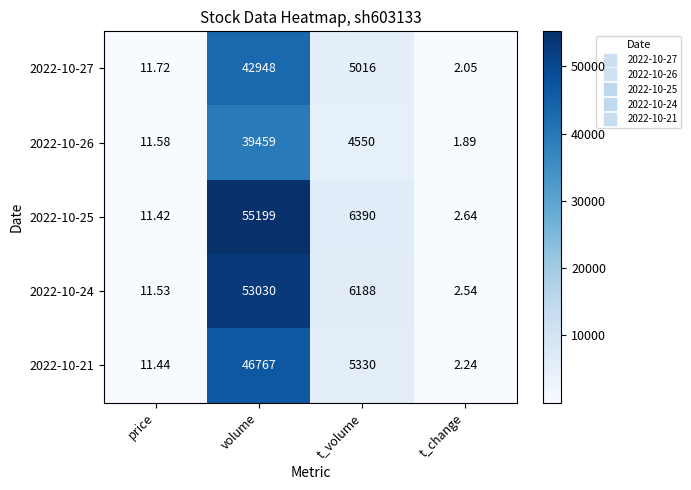

At which label does 2022-10-21 reach its peak?

volume